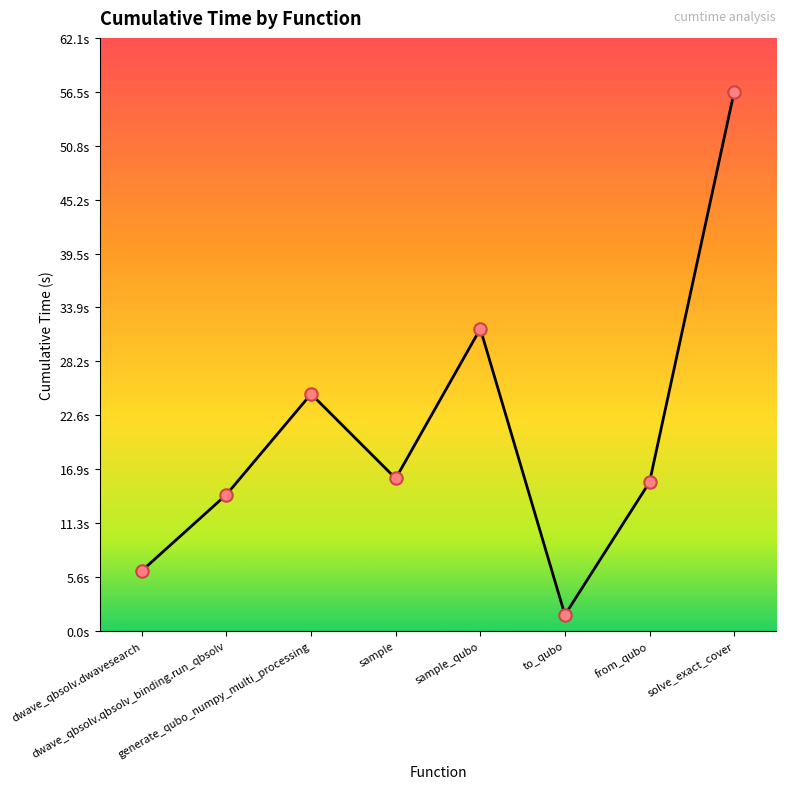

What is the change in value from dwave_qbsolv.qbsolv_binding.run_qbsolv to generate_qubo_numpy_multi_processing?

+10.5